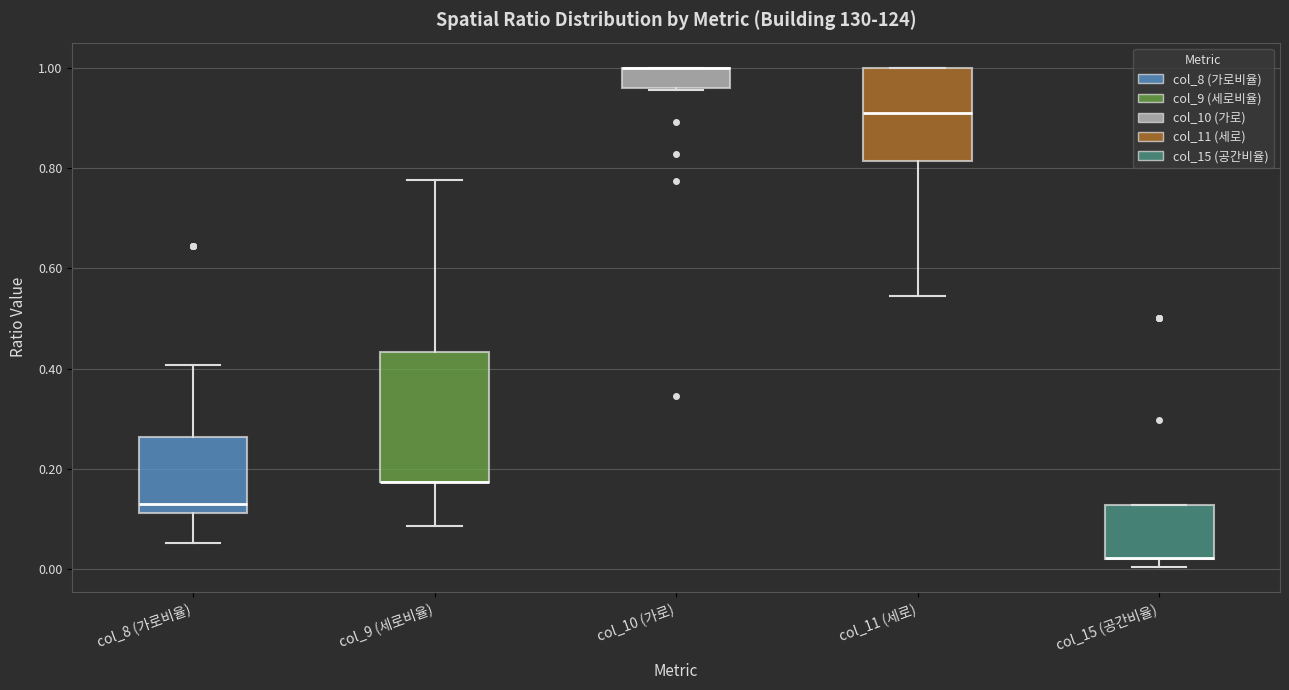

Reading left to right, transcribe this box plot: for each box, give where its median line is, the range the box spans, and where its two whiskers end, as read against the y-axis. The values are not printed on the chart, so give them approximately, as read against the axis.

col_8 (가로비율): median 0.12 (just above the box's lower edge), box 0.12 to 0.26, whiskers 0.06 to 0.40
col_9 (세로비율): median 0.18 (drawn on the box's lower edge), box 0.18 to 0.44, whiskers 0.08 to 0.78
col_10 (가로): median 1.00 (drawn on the box's upper edge), box 0.96 to 1.00, whiskers 0.96 to 1.00
col_11 (세로): median 0.90, box 0.82 to 1.00, whiskers 0.54 to 1.00
col_15 (공간비율): median 0.02 (drawn on the box's lower edge), box 0.02 to 0.12, whiskers 0.00 to 0.12